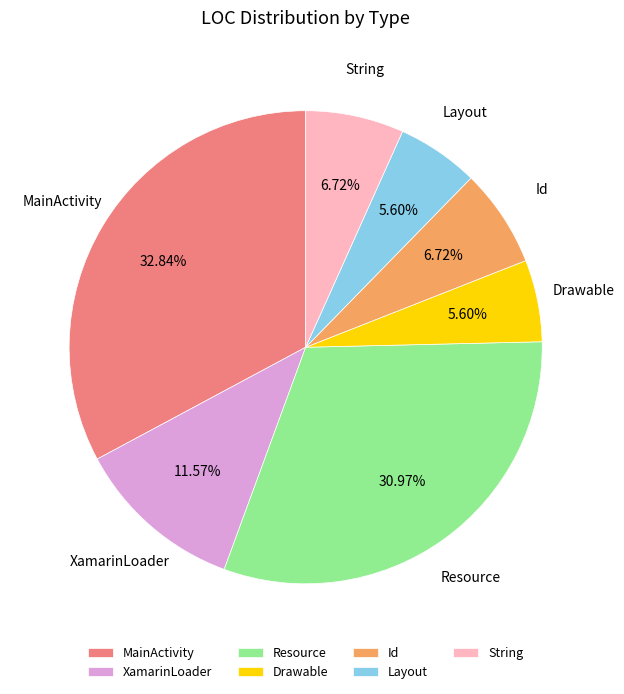

To the nearest percent, what percentage of the pie is Drawable?

6%